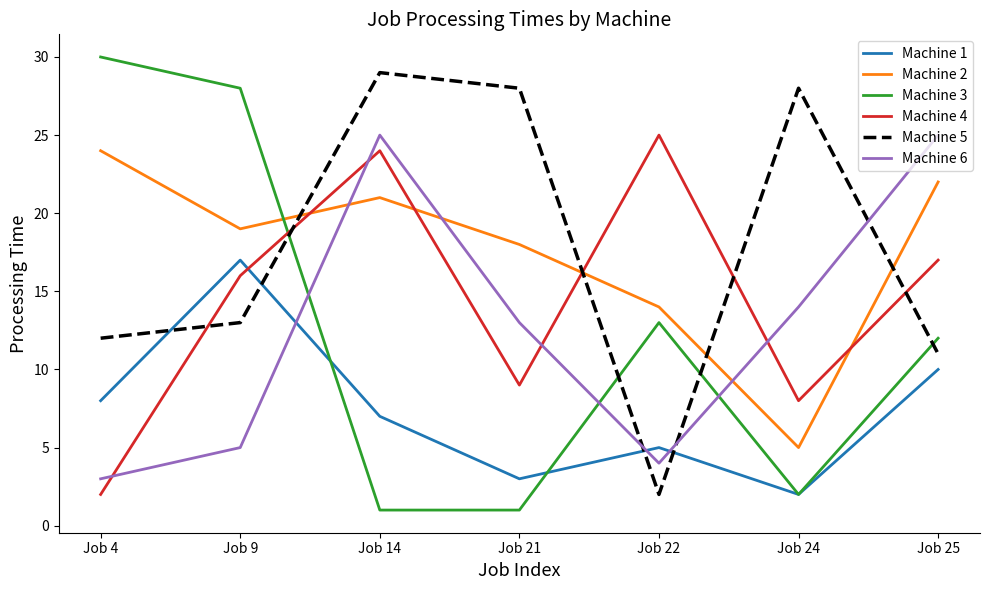

What is the difference between the second highest and minimum values in the Machine 2 series?

17